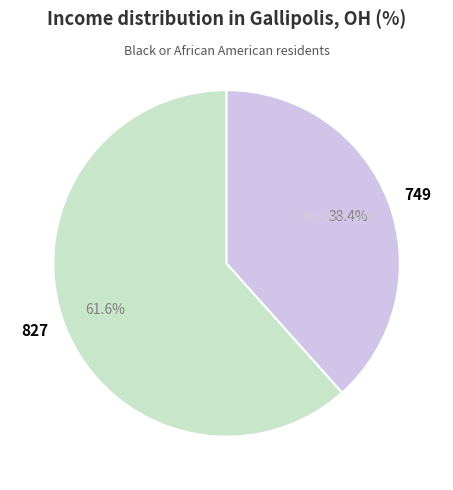

To the nearest percent, what portion does 827 represent?

62%